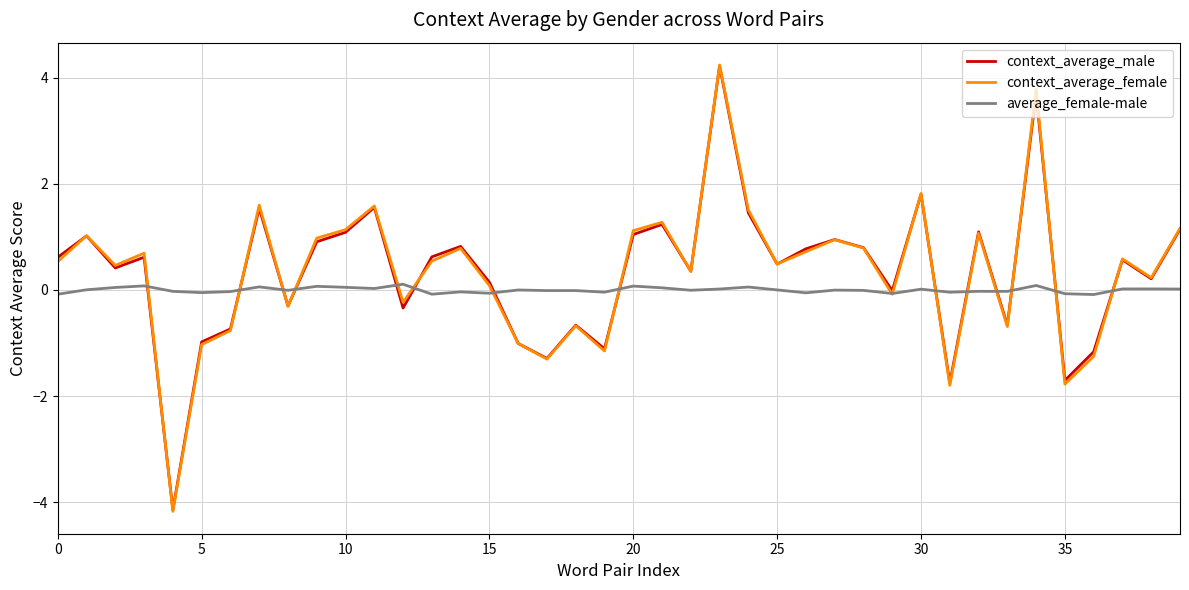

What is the smallest value displayed?

-4.2